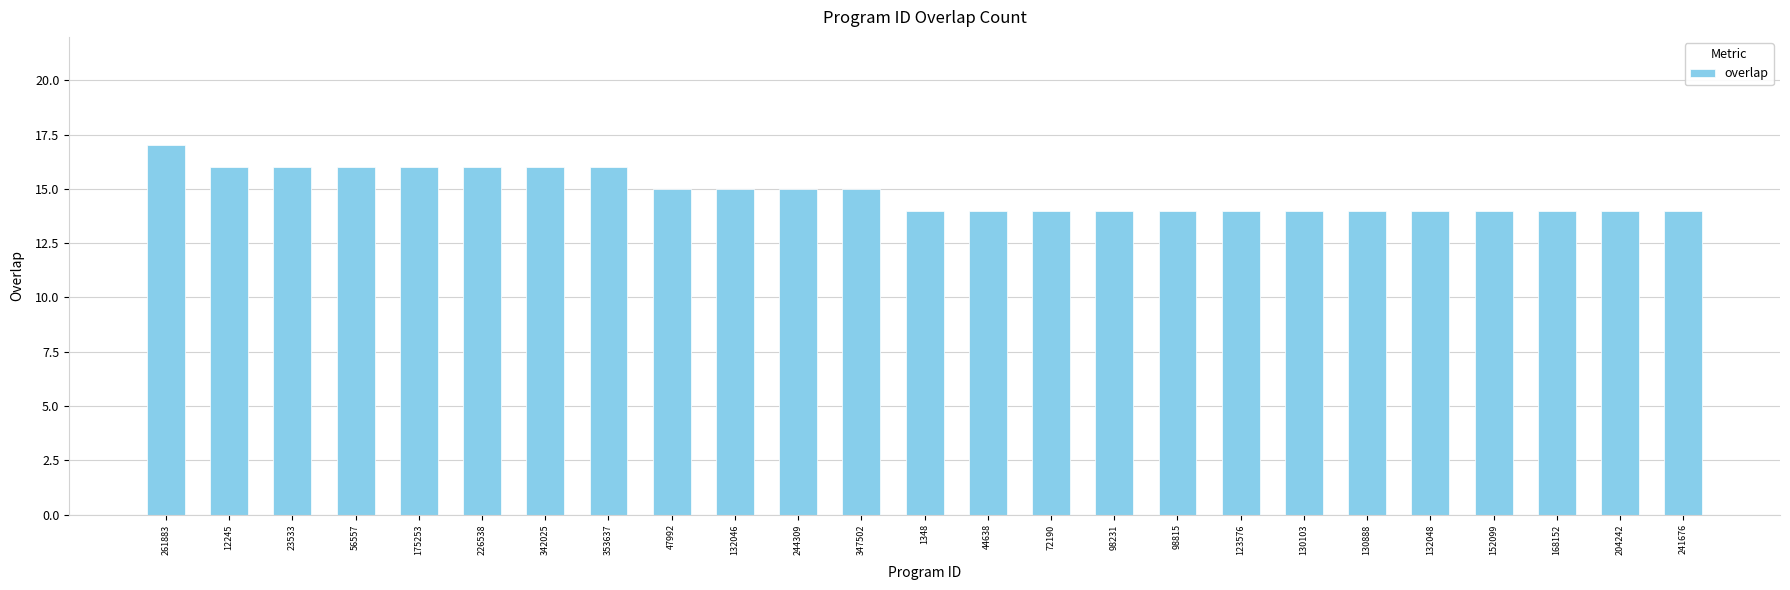

Does the chart contain stacked bars?

No